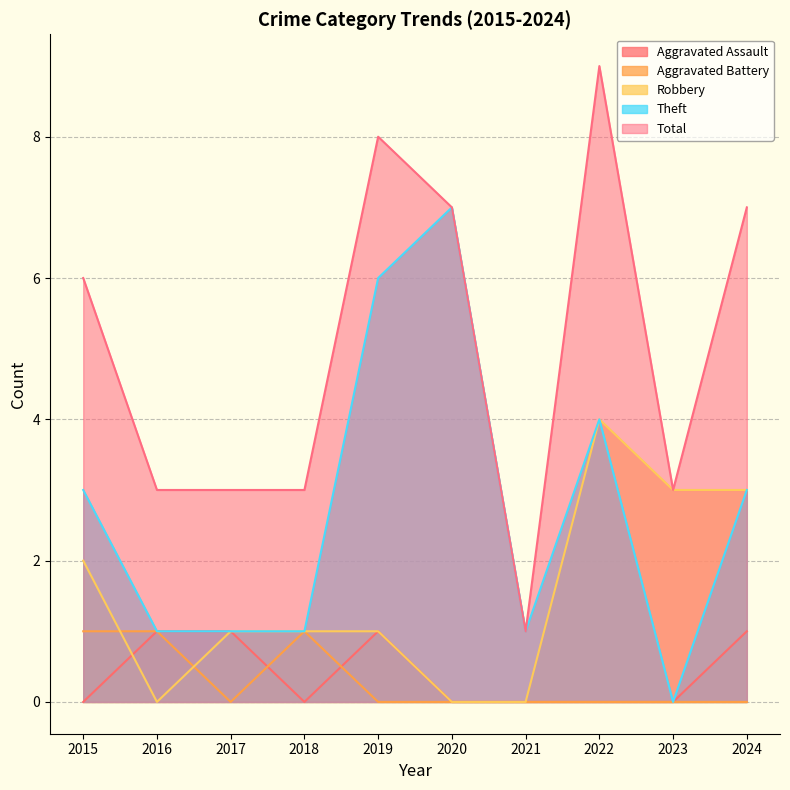

At how many categories does at least one series exceed 6?

4